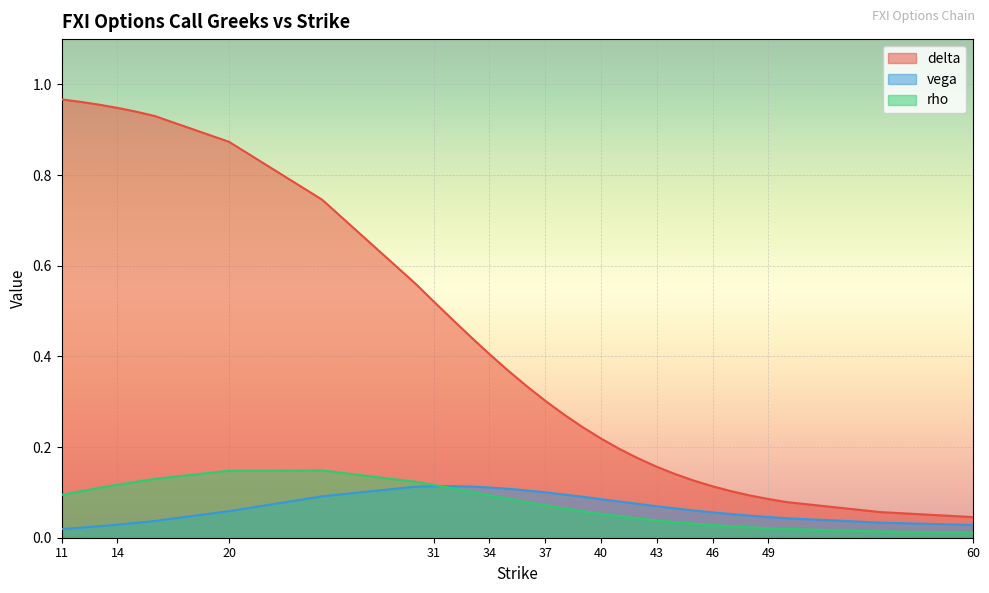

Count the number of categories in the chart.

31